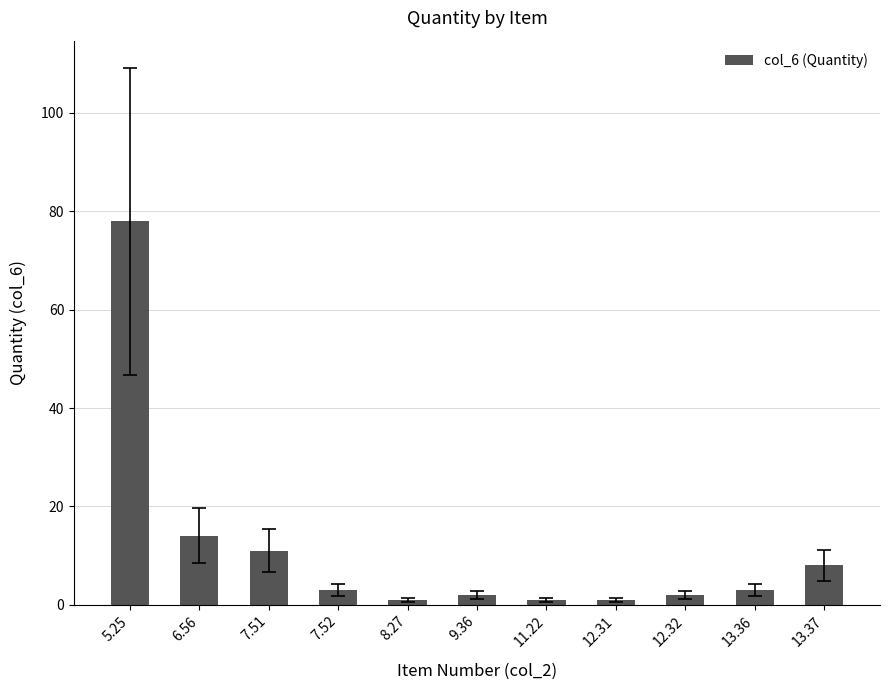

What is the sum of the values at 11.22 and 5.25?

79